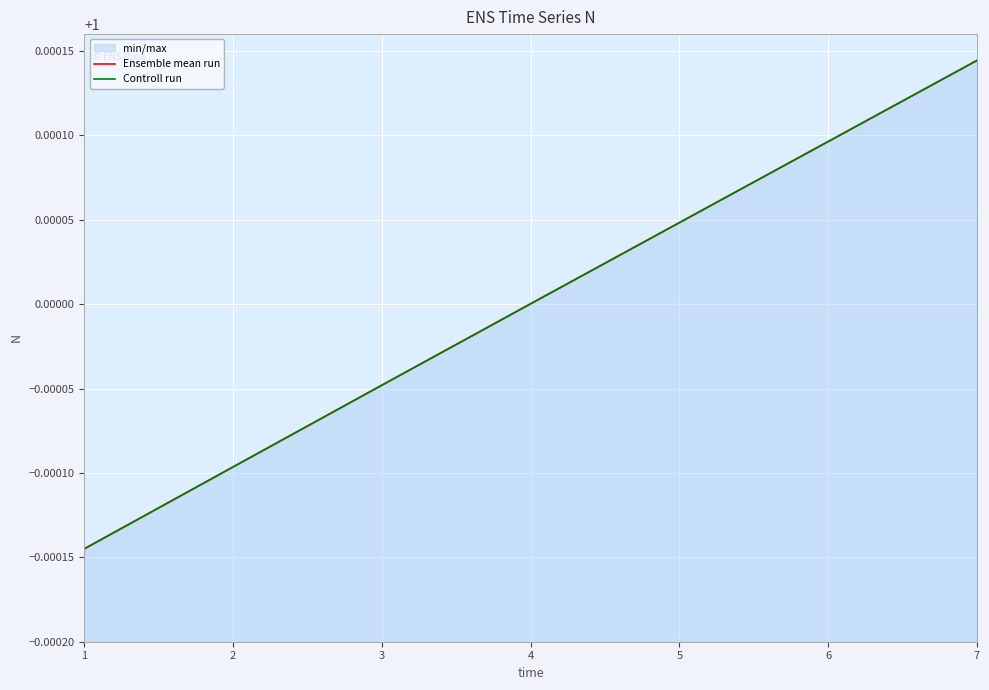

Rank the series at 2 from lowest to highest value.

Ensemble mean run, Controll run